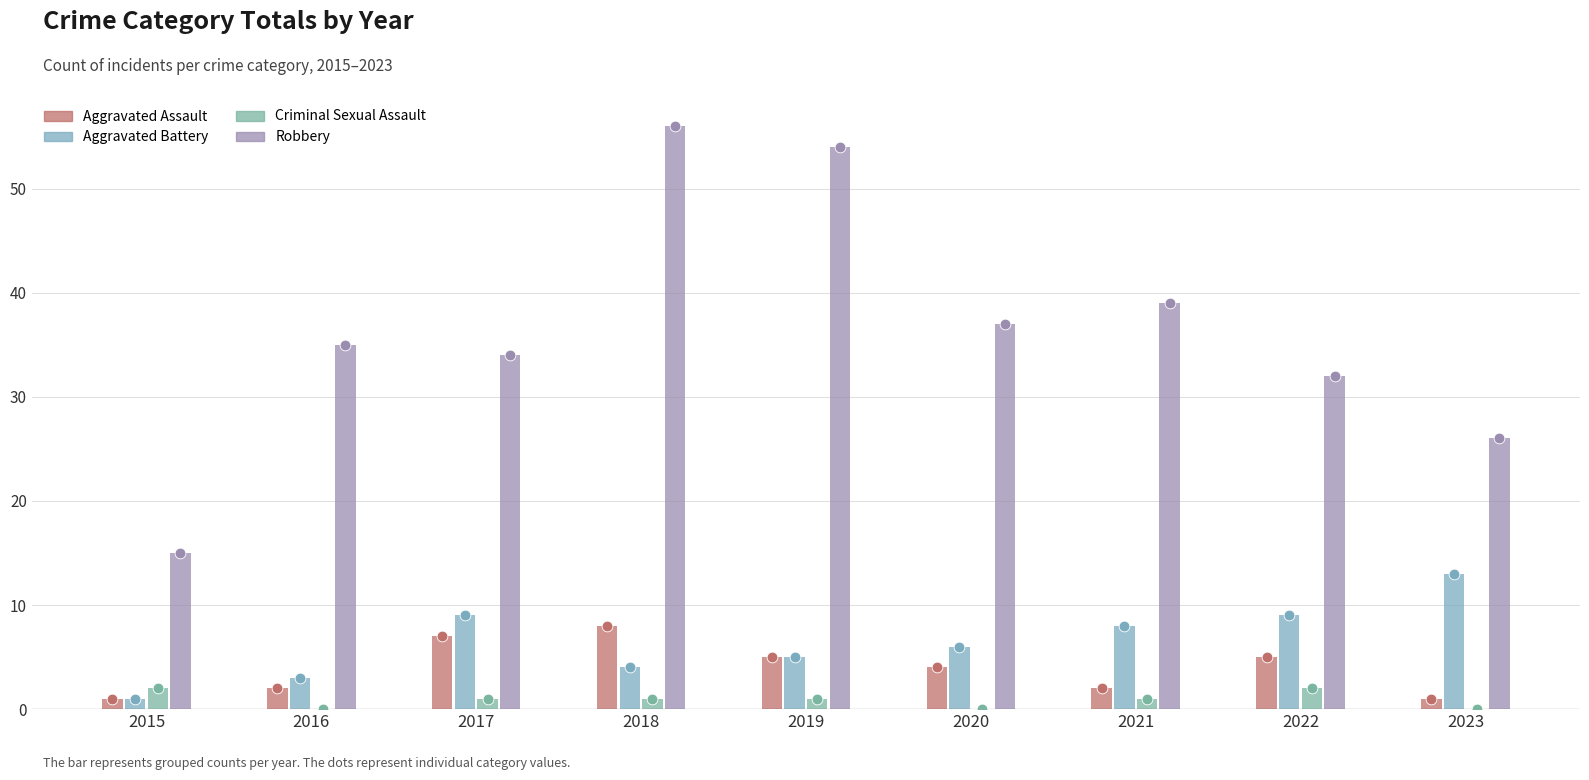

Is the value of Criminal Sexual Assault at 2020 greater than the value of Aggravated Assault at 2016?

No